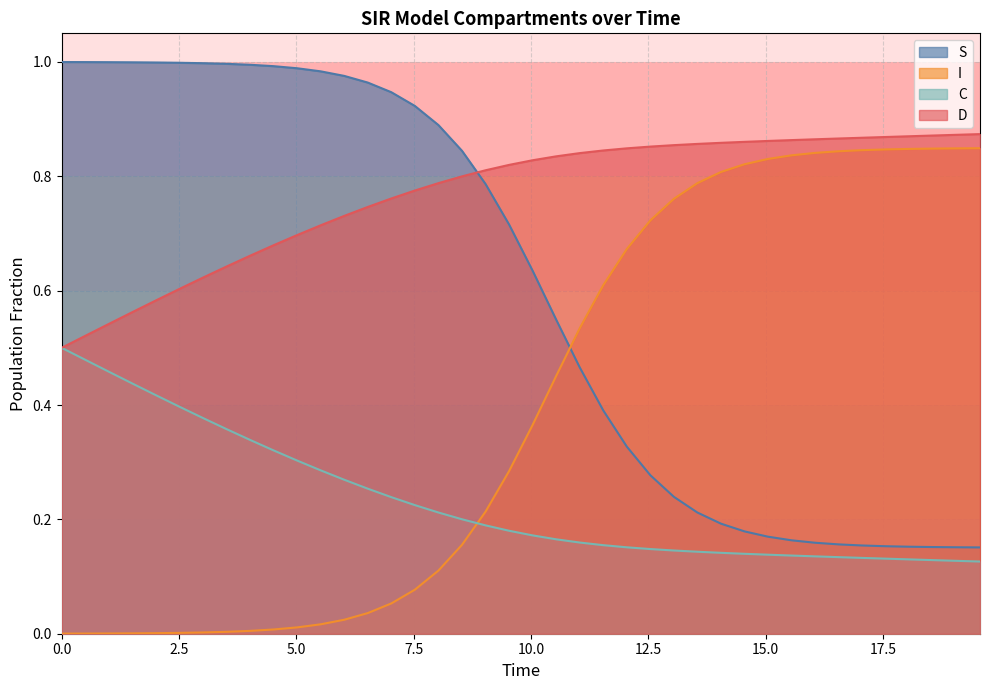

Count the number of data series in this chart.

4